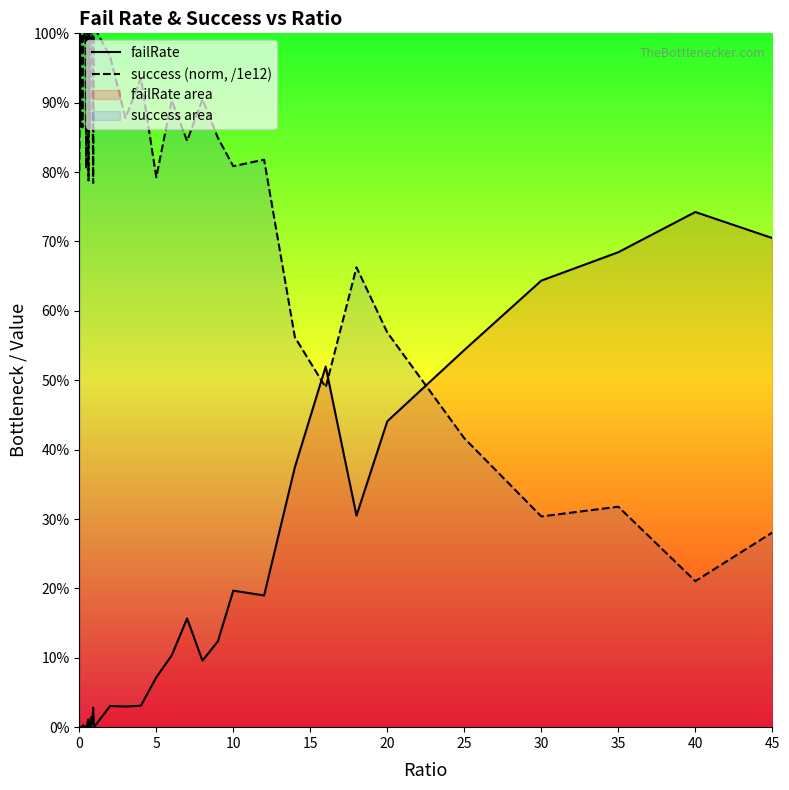

Which has a higher value, 25 or 37?

37